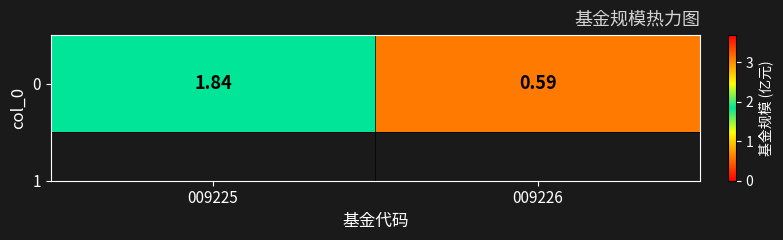

Rank the categories by value from lowest to highest.

009226, 009225